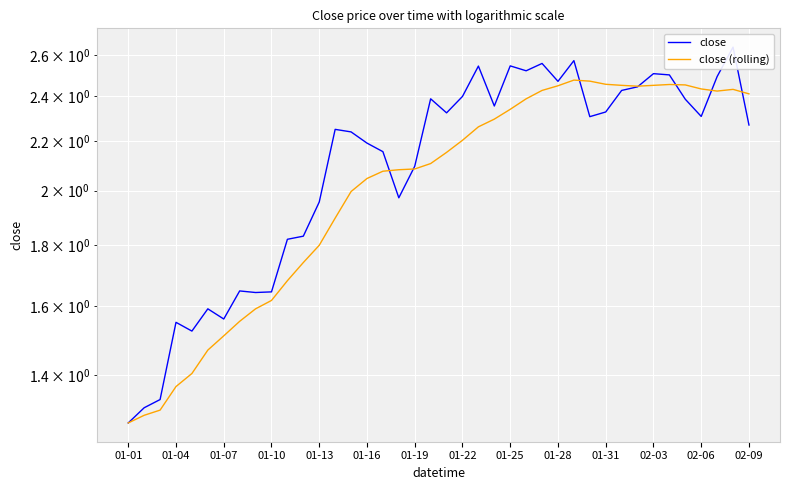

Which series has the largest total across all categories?

close